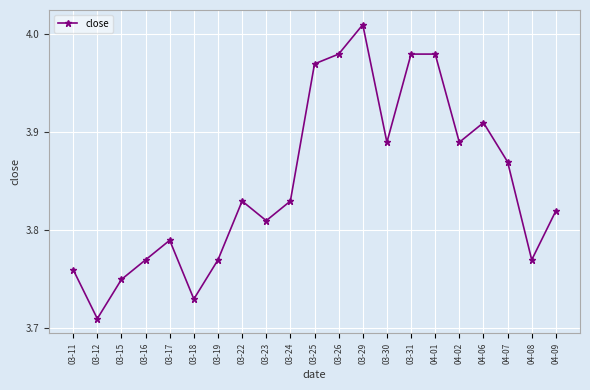

What is the label of the 20th point from the right?

03-12